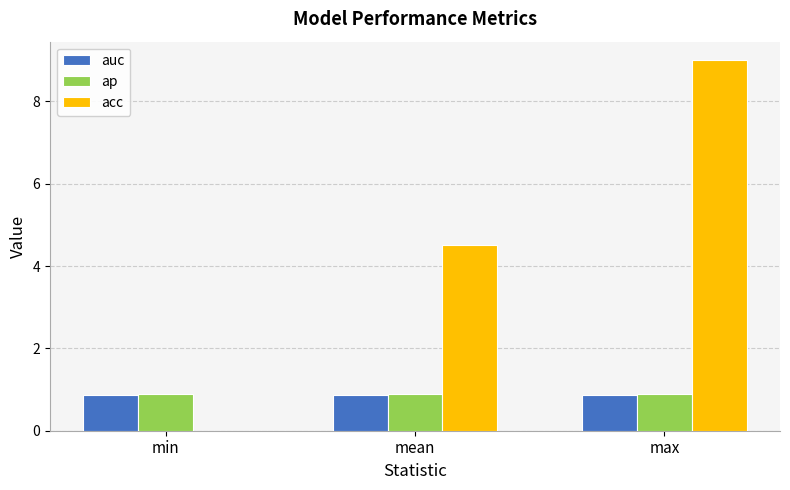

What are all the series names shown in the legend?

auc, ap, acc